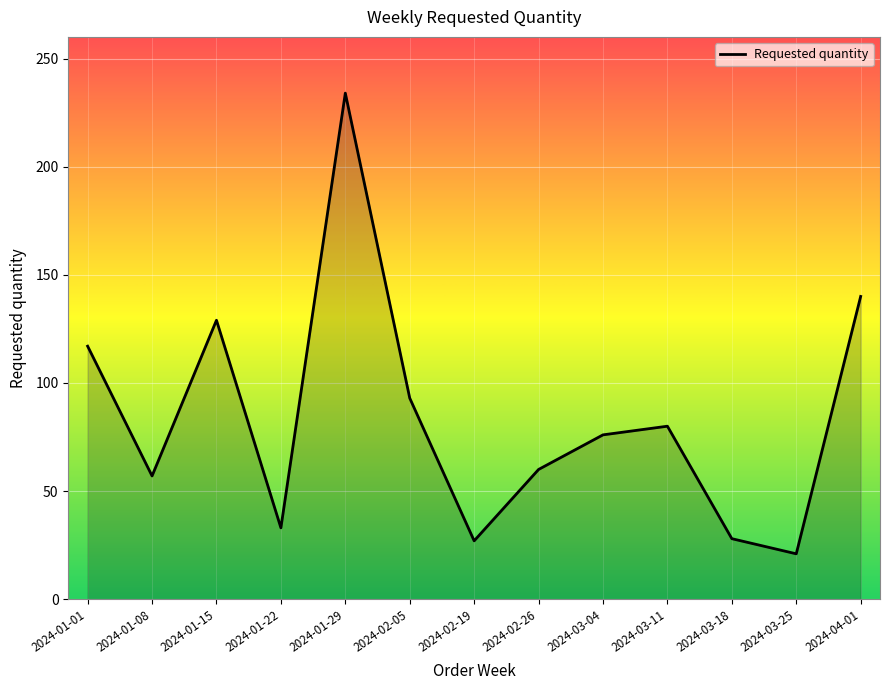

The chart shows a value of 234 at 2024-01-29. True or false?

True